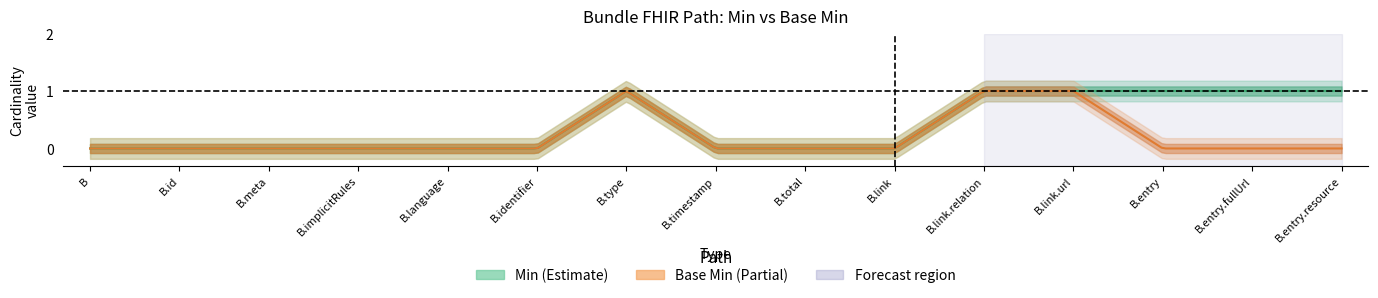

Rank the series by their maximum value, from lowest to highest.

Min, Base Min